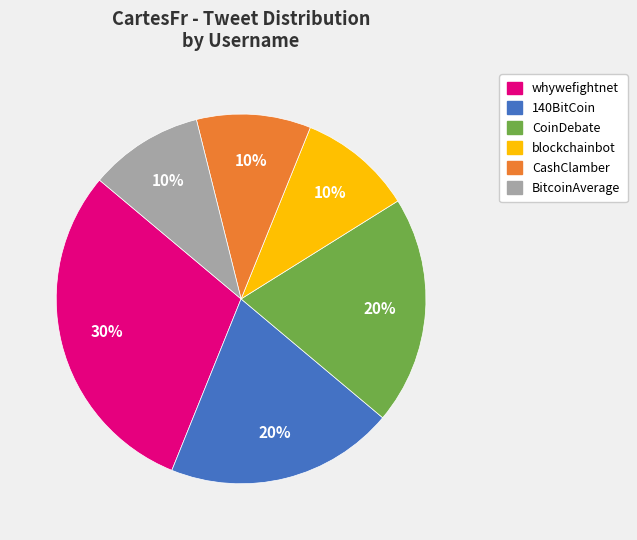

Between CashClamber and CoinDebate, which is larger?

CoinDebate